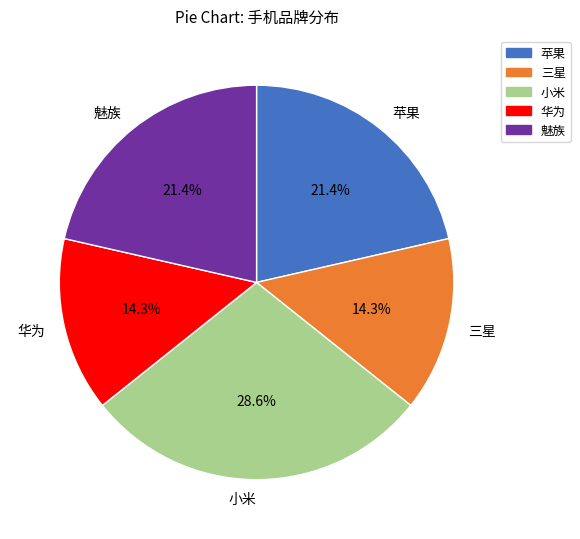

To the nearest percent, what portion does 苹果 represent?

21%